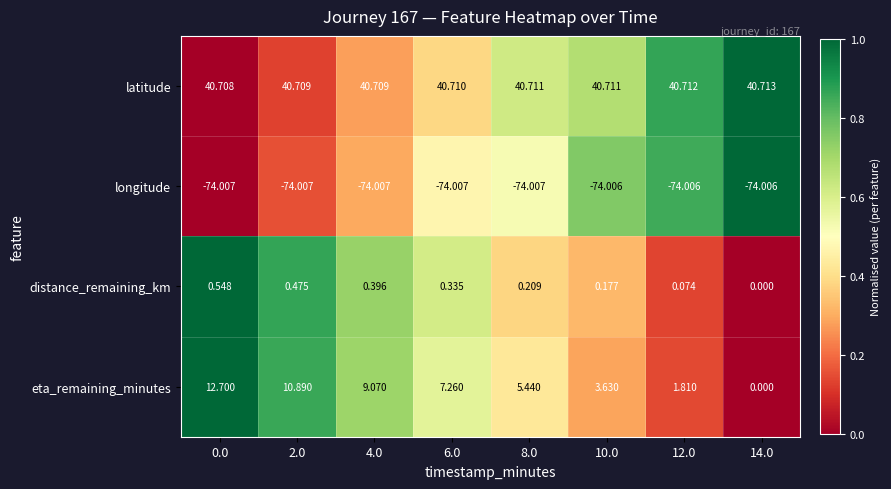

Which series has the widest spread of values?

eta_remaining_minutes